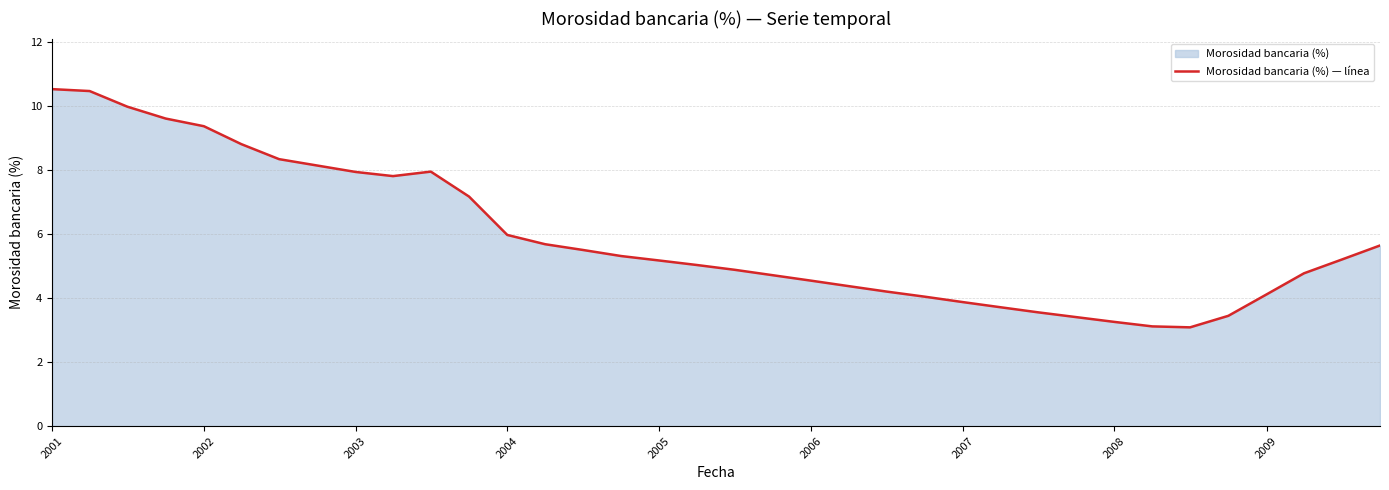

What is the average value?

5.9